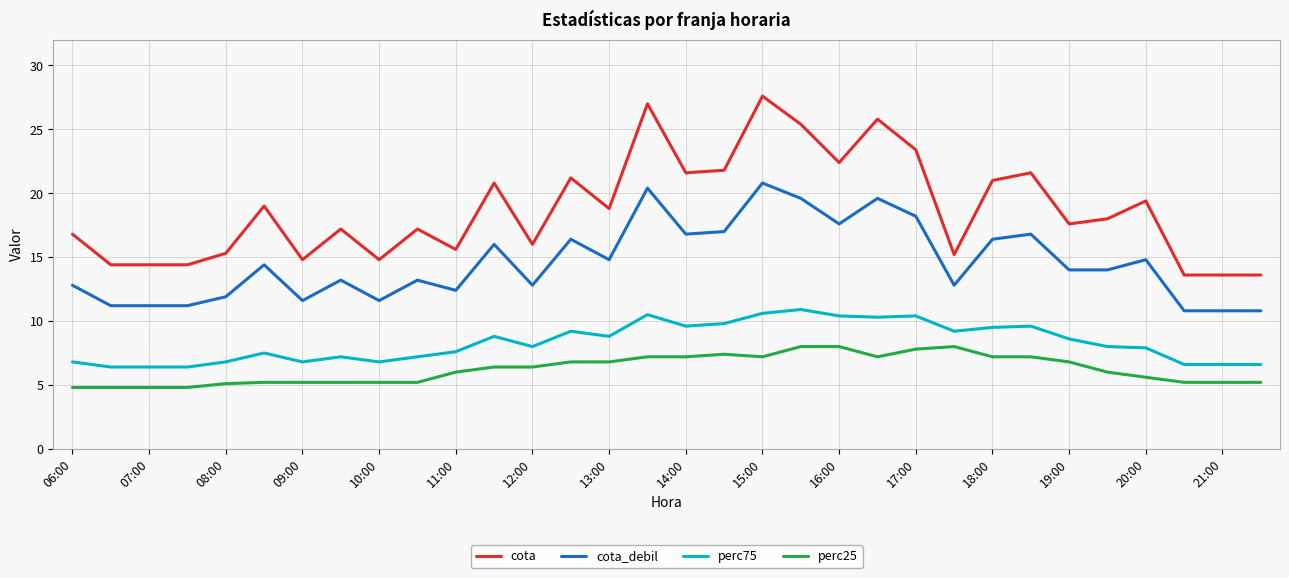

What is the difference between the maximum and minimum values in the cota series?

14.0